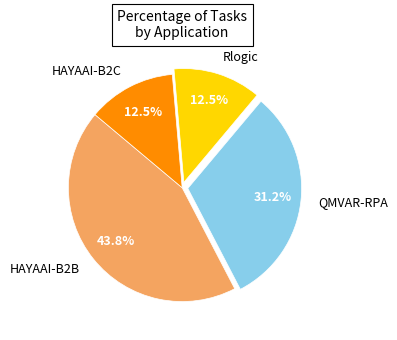

What is the ratio of the value at HAYAAI-B2C to the value at QMVAR-RPA?

0.4